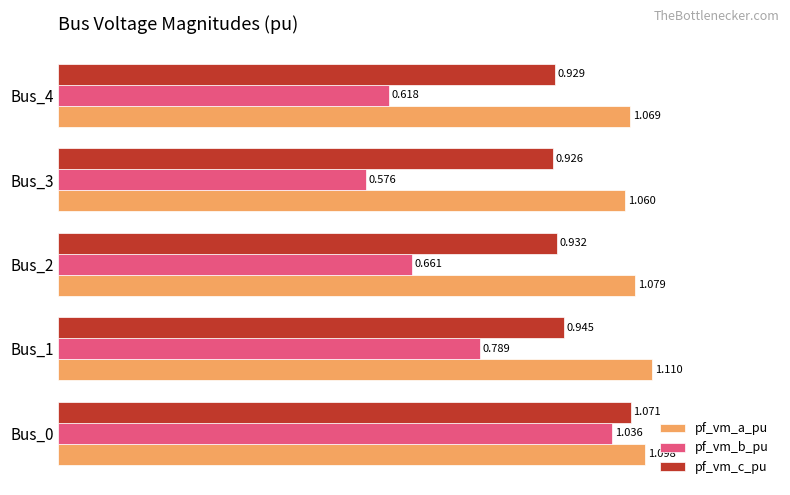

At Bus_0, list the series in order from smallest to largest.

pf_vm_b_pu, pf_vm_c_pu, pf_vm_a_pu